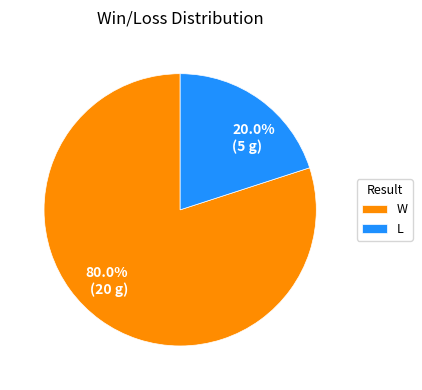

Combined, do W and L account for over 50%?

Yes